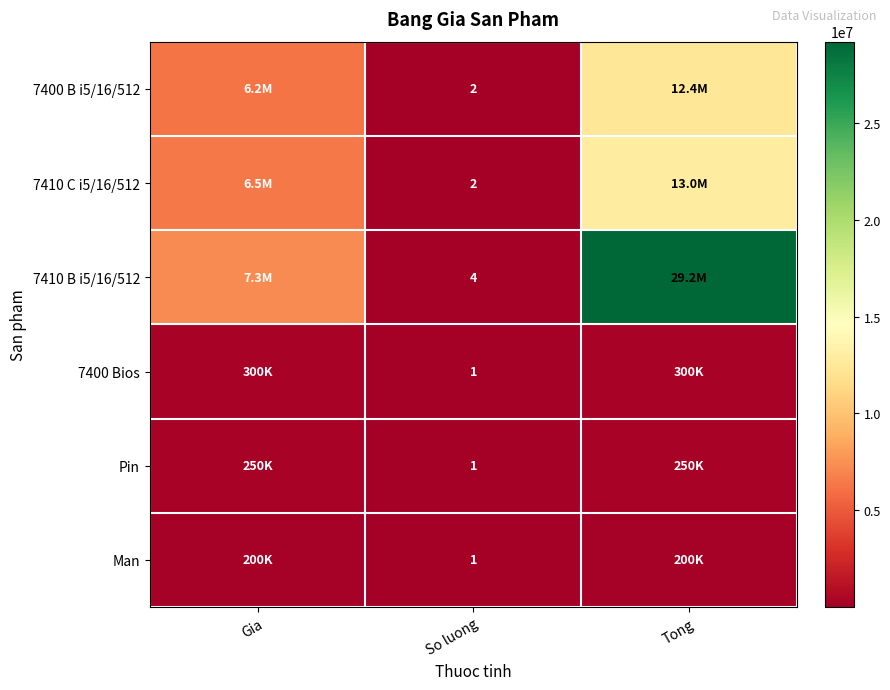

What is the difference between the highest and lowest values at So luong?

3